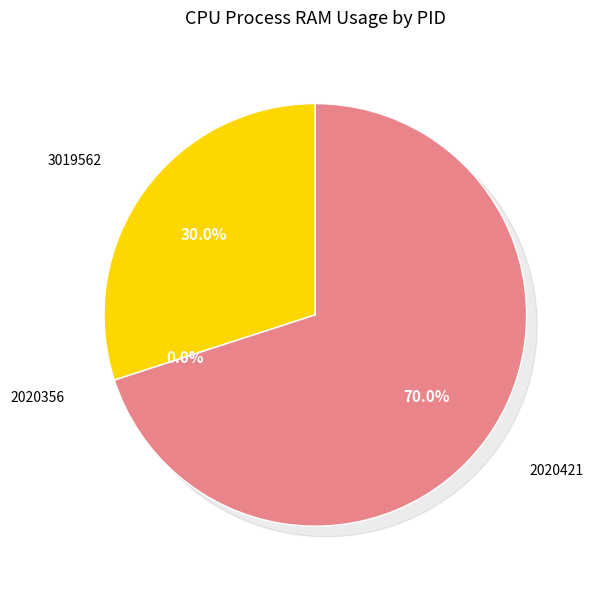

Which has a higher value, 3019562 or 2020421?

2020421